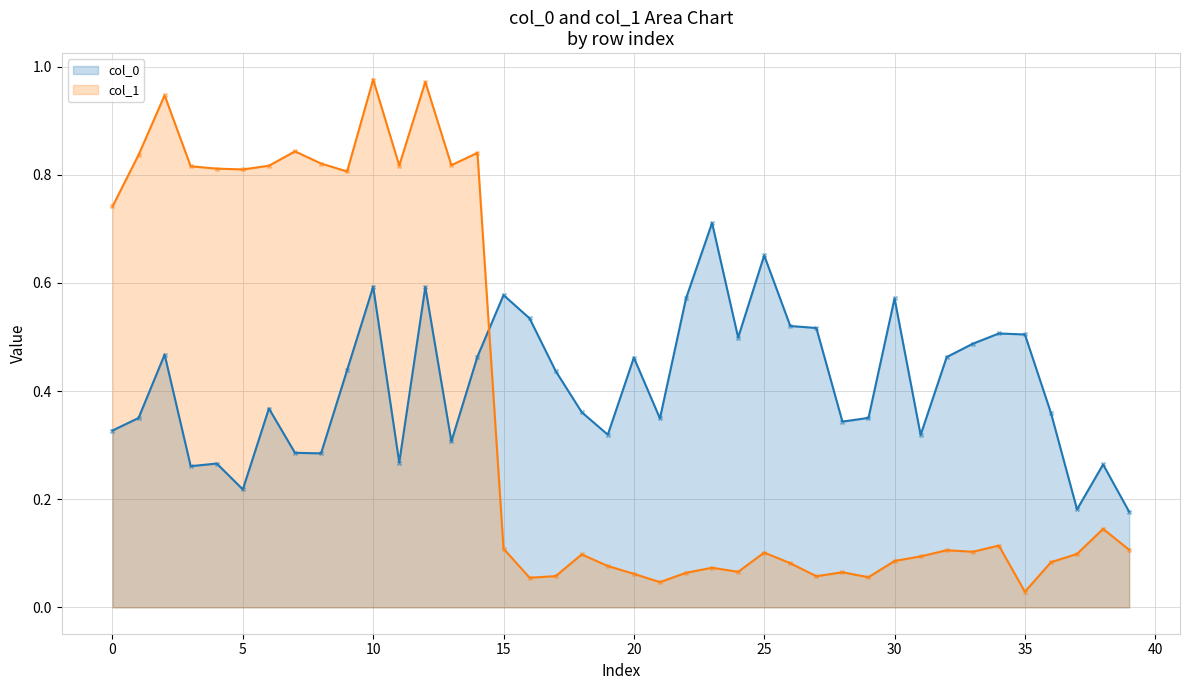

Is the value of col_0 at 1 greater than the value of col_1 at 2?

Yes